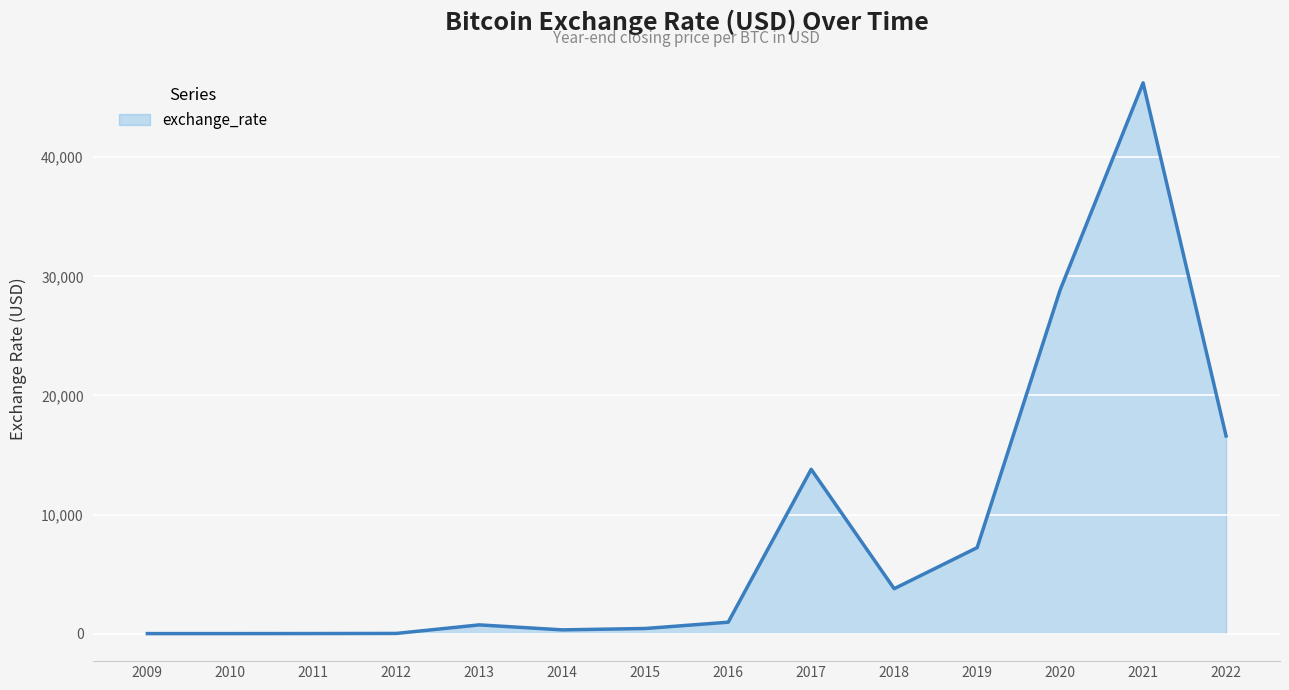

What is the change in value from 2015 to 2018?

+3342.1